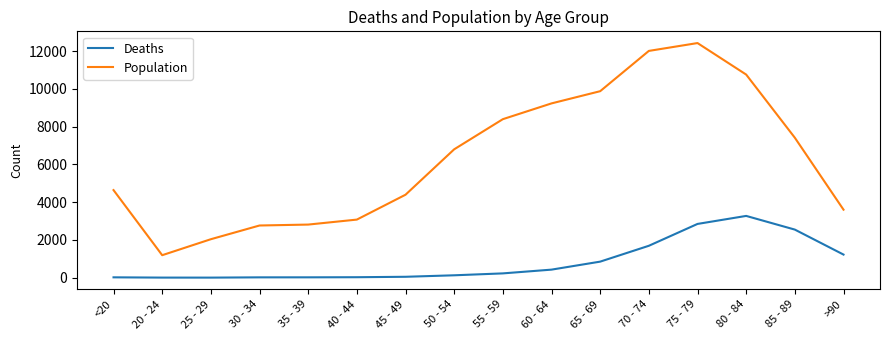

Between 20 - 24 and 30 - 34, which series saw the biggest shift?

Population